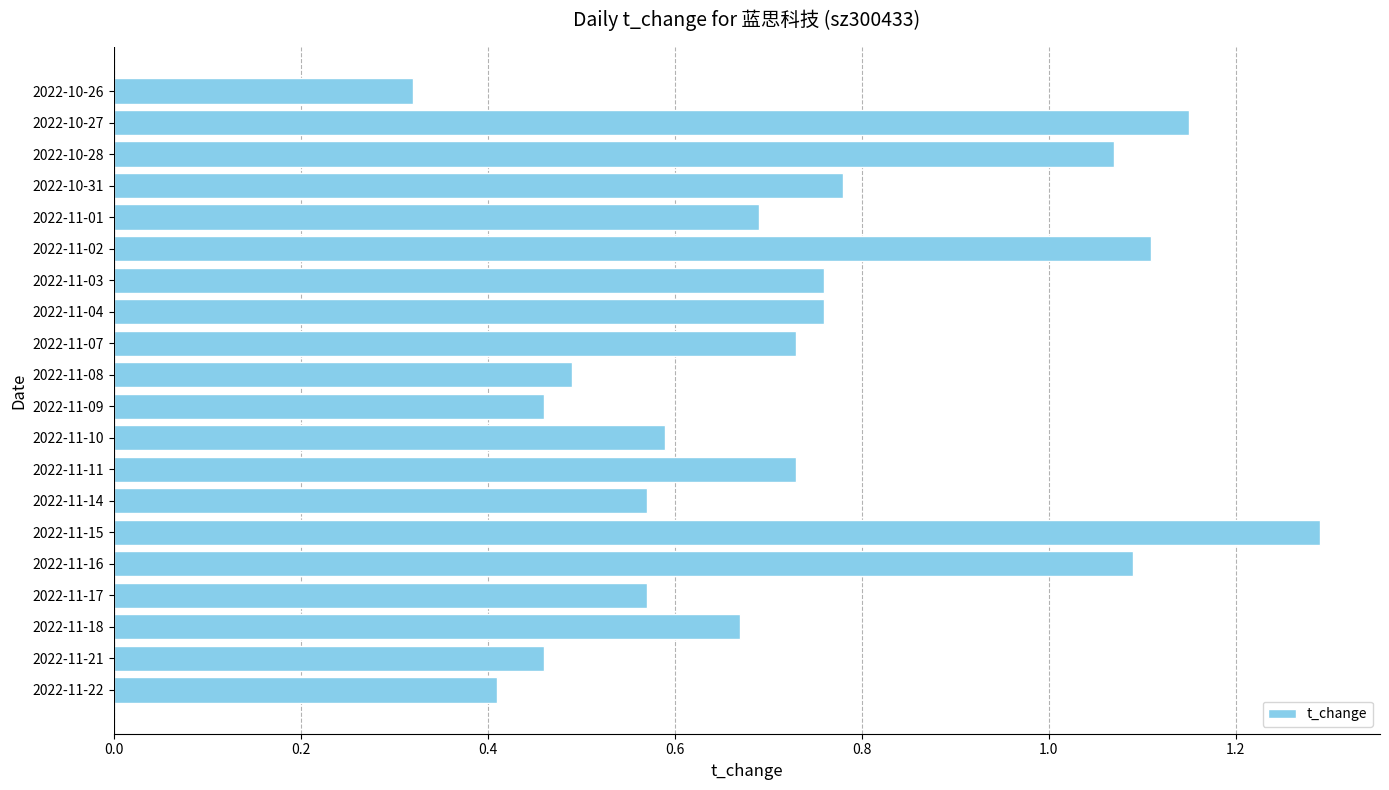

Is it true that the value at 2022-11-21 is 0.8?

False